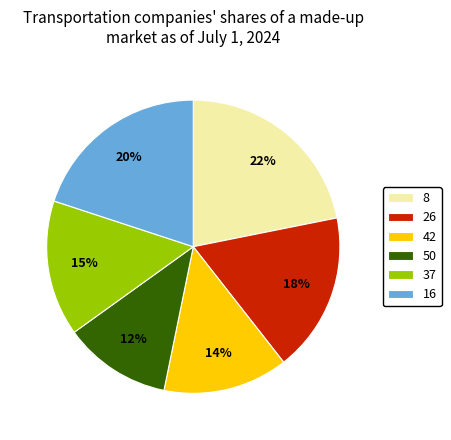

Approximately how many times larger is the value at 8 compared to 42?

1.6